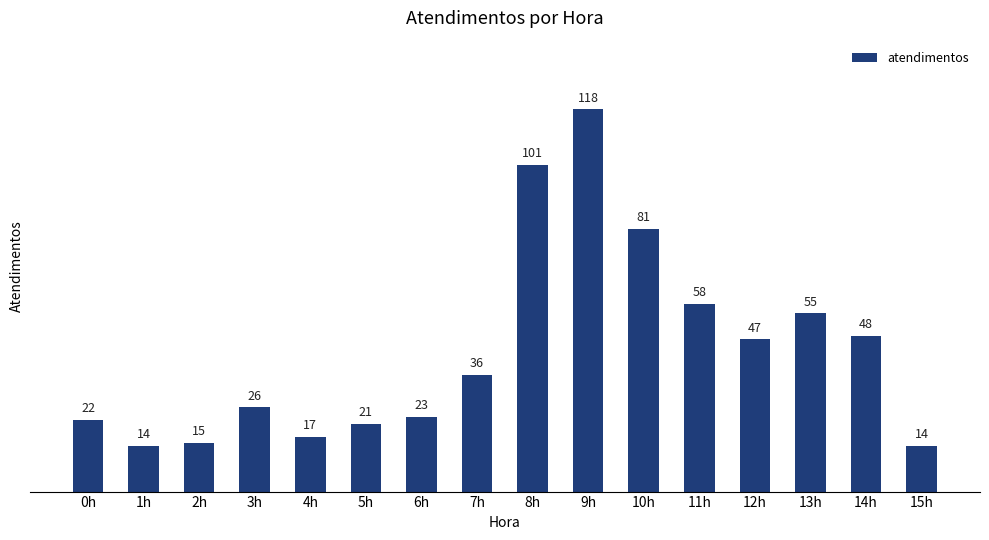

What is the maximum value shown in the chart?

118